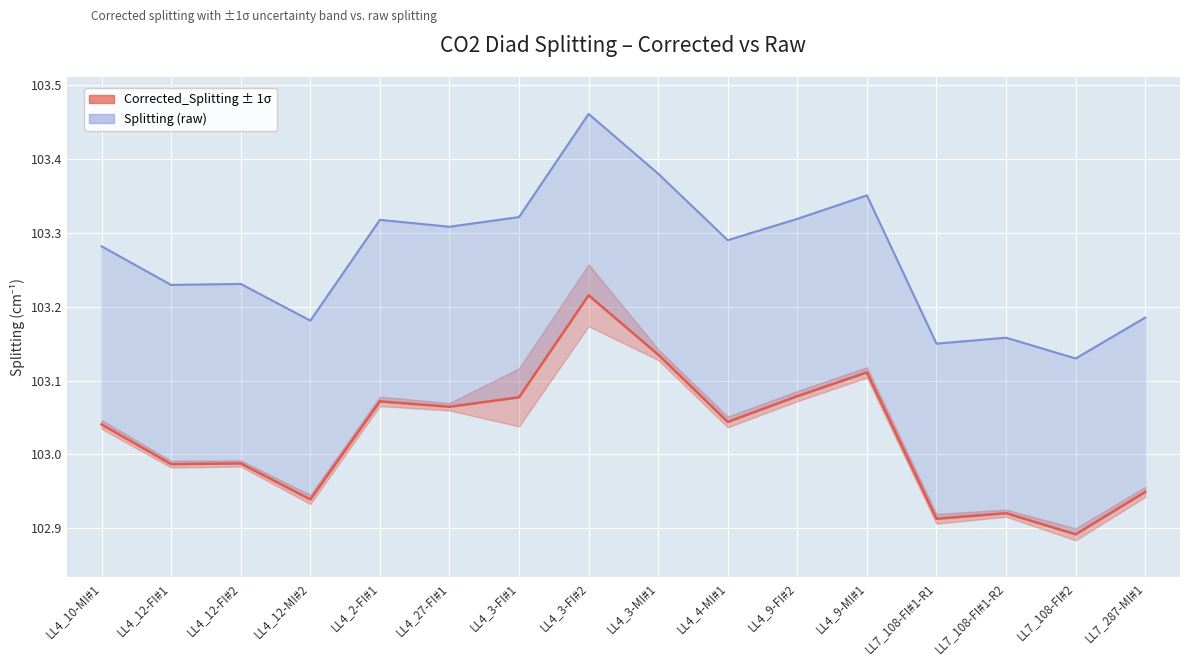

True or false: Corrected_Splitting has a value of 103.1 at LL4_3-MI#1.

True